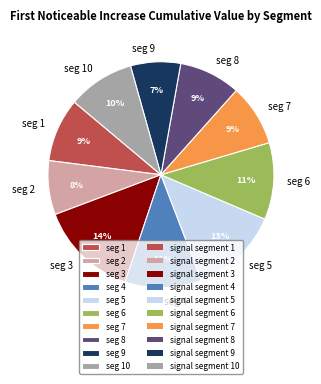

What is the smallest slice in the pie chart?

seg 9